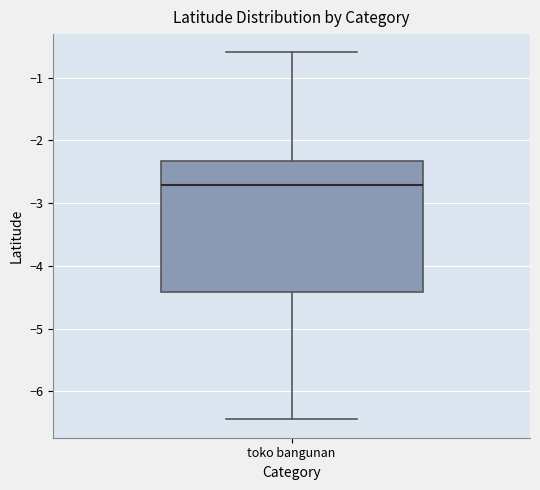

Where is the lower edge of the box for toko bangunan on the y-axis? The values are not printed on the chart, so give them approximately, as read against the axis.

-4.4